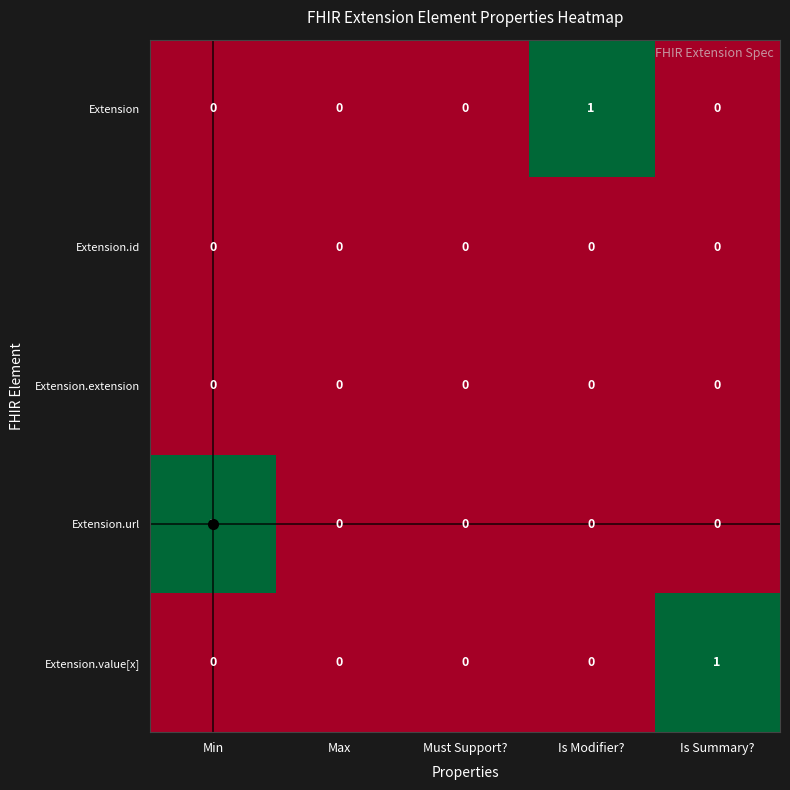

The Extension.url series shows 0 at Must Support?. True or false?

True